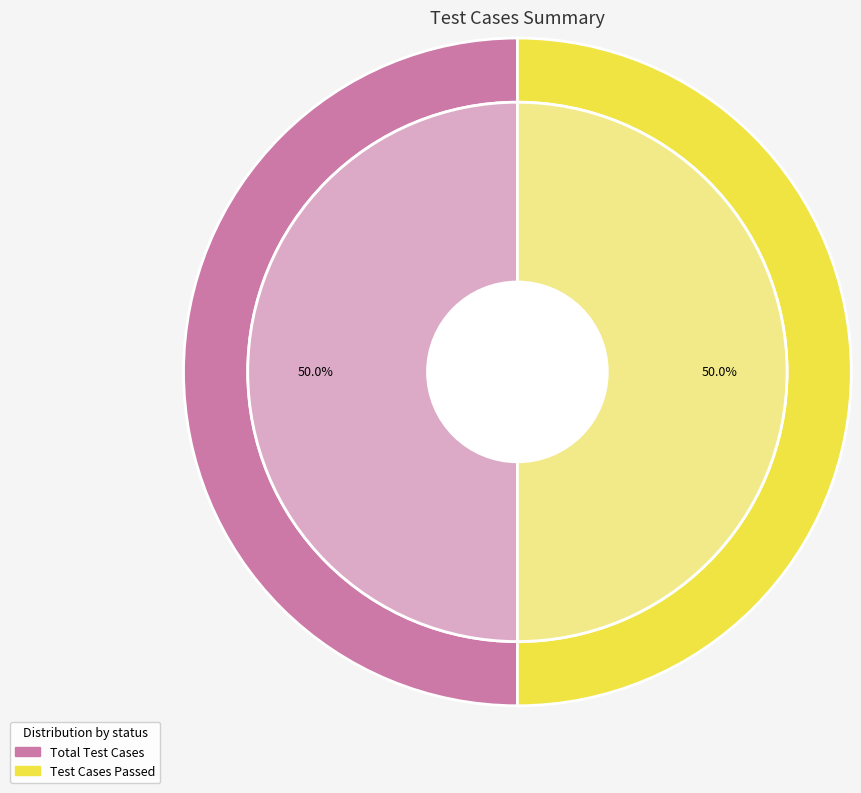

How many slices are in this pie chart?

4